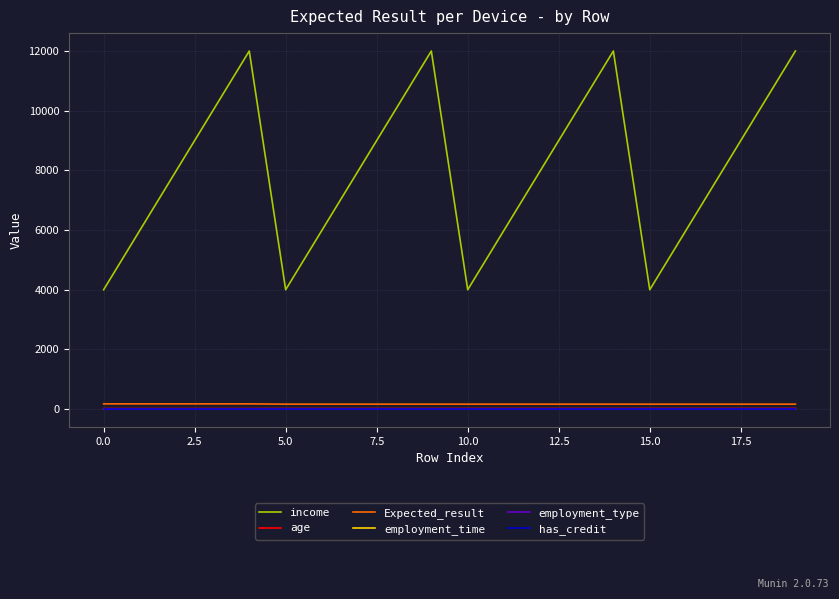

Reading left to right, list all the values displayed in this chart.

income: 4000	6000	8000	10000	12000	4000	6000	8000	10000	12000	4000	6000	8000	10000	12000	4000	6000	8000	10000	12000
age: 18	18	18	18	18	19	19	19	19	19	20	20	20	20	20	21	21	21	21	21
Expected_result: 175	175	175	175	175	166	166	166	166	166	166	166	166	166	166	166	166	166	166	166
employment_time: 0	0	0	0	0	0	0	0	0	0	0	0	0	0	0	0	0	0	0	0
employment_type: 1	1	1	1	1	1	1	1	1	1	1	1	1	1	1	1	1	1	1	1
has_credit: 1	1	1	1	1	1	1	1	1	1	1	1	1	1	1	1	1	1	1	1